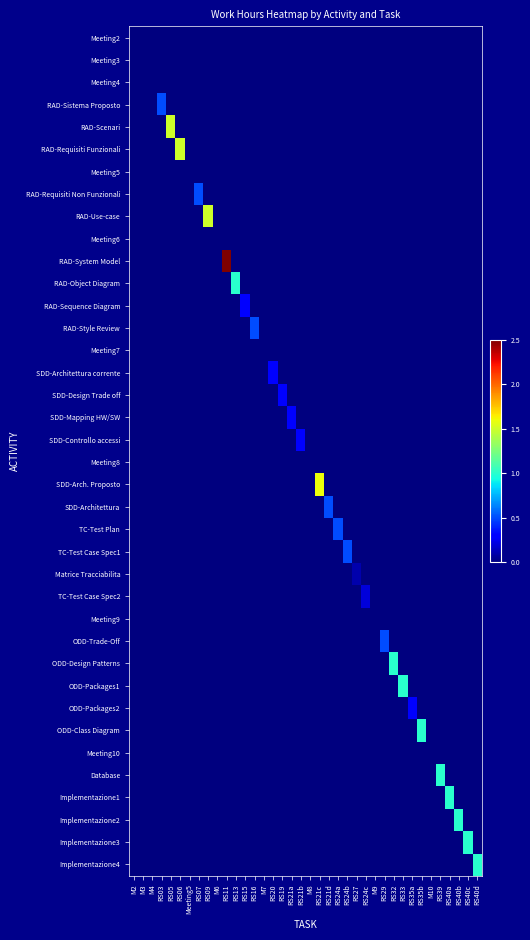

What is the greatest value displayed?

2.5